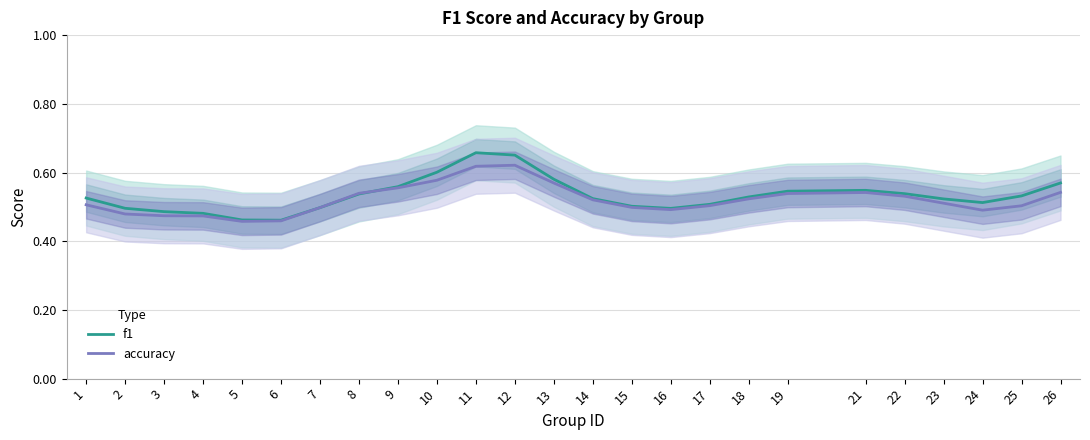

How many series are shown in this chart?

2